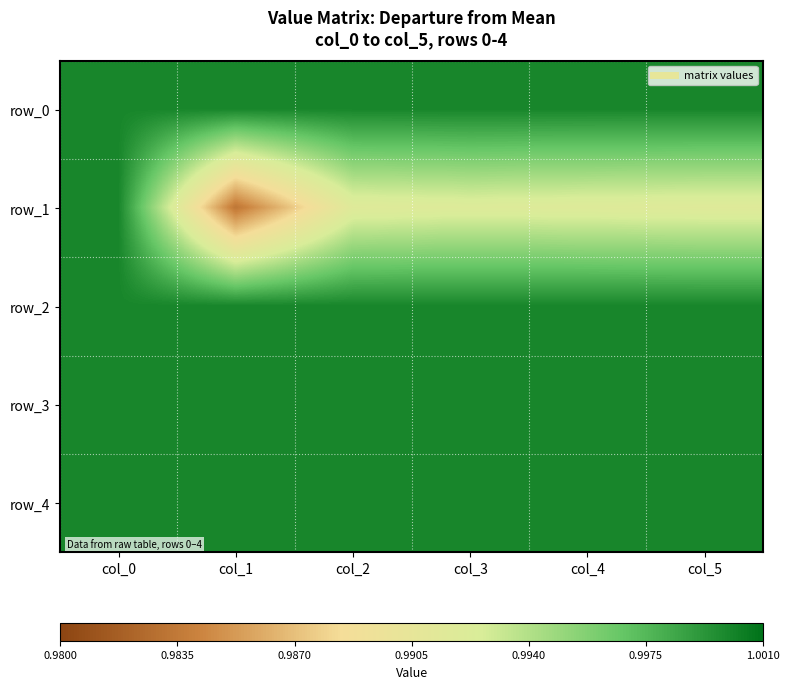

Between col_0 and col_5, which series saw the biggest shift?

row_1